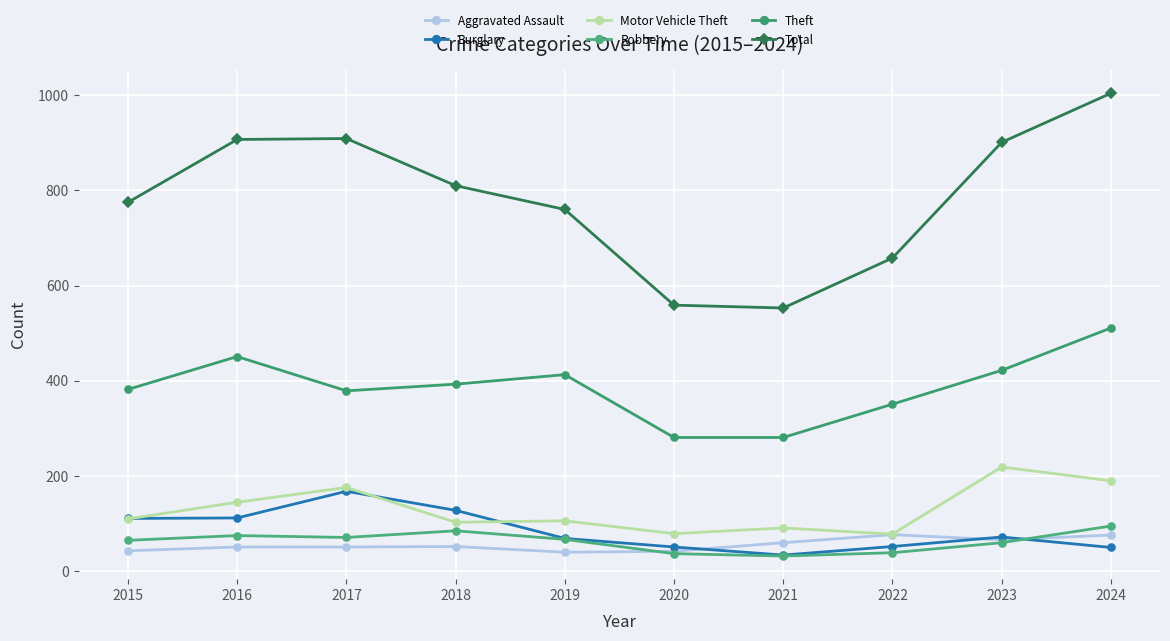

What is the difference between the second highest and minimum values in the Burglary series?

94